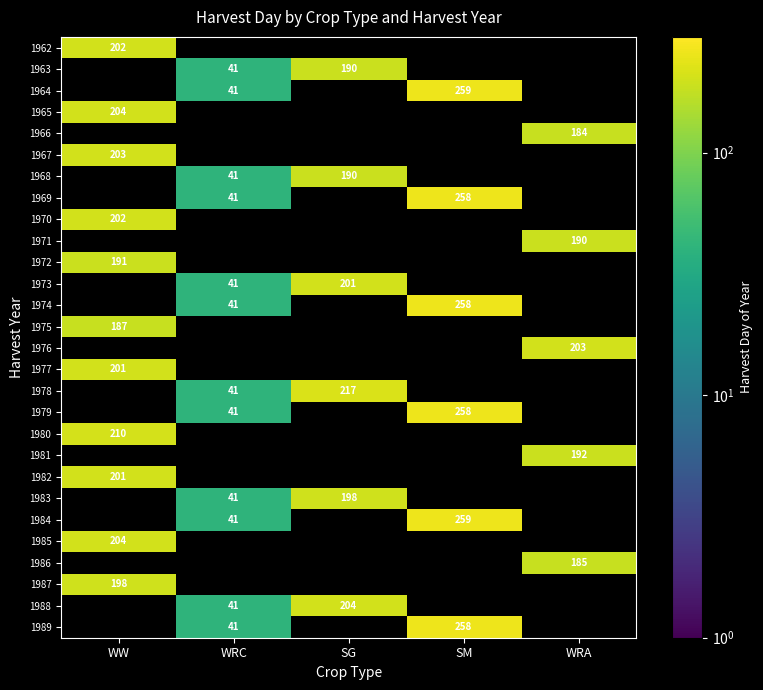

What is the sum of the 1988 values at SG and WRC?

245